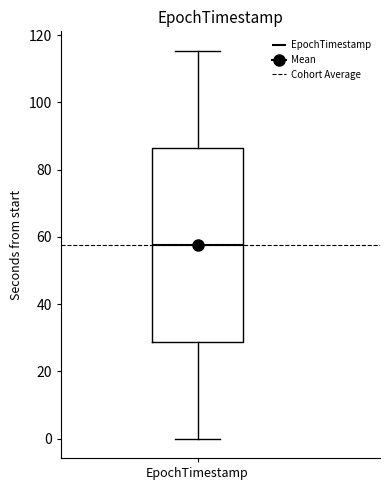

Where is the lower edge of the box for EpochTimestamp on the y-axis? The values are not printed on the chart, so give them approximately, as read against the axis.

28